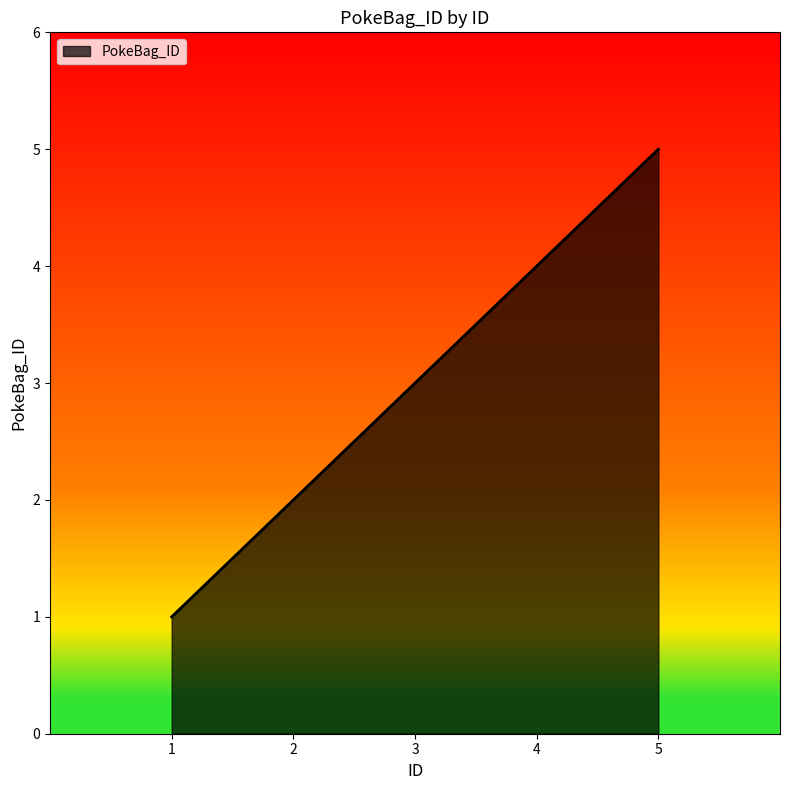

Does the chart have visible grid lines?

No